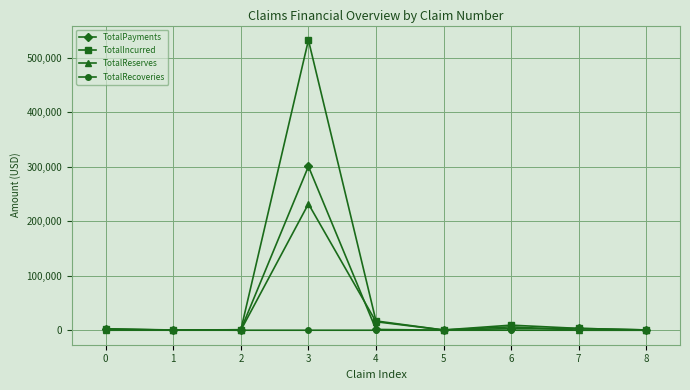

Which series has the largest range (max minus min)?

TotalIncurred